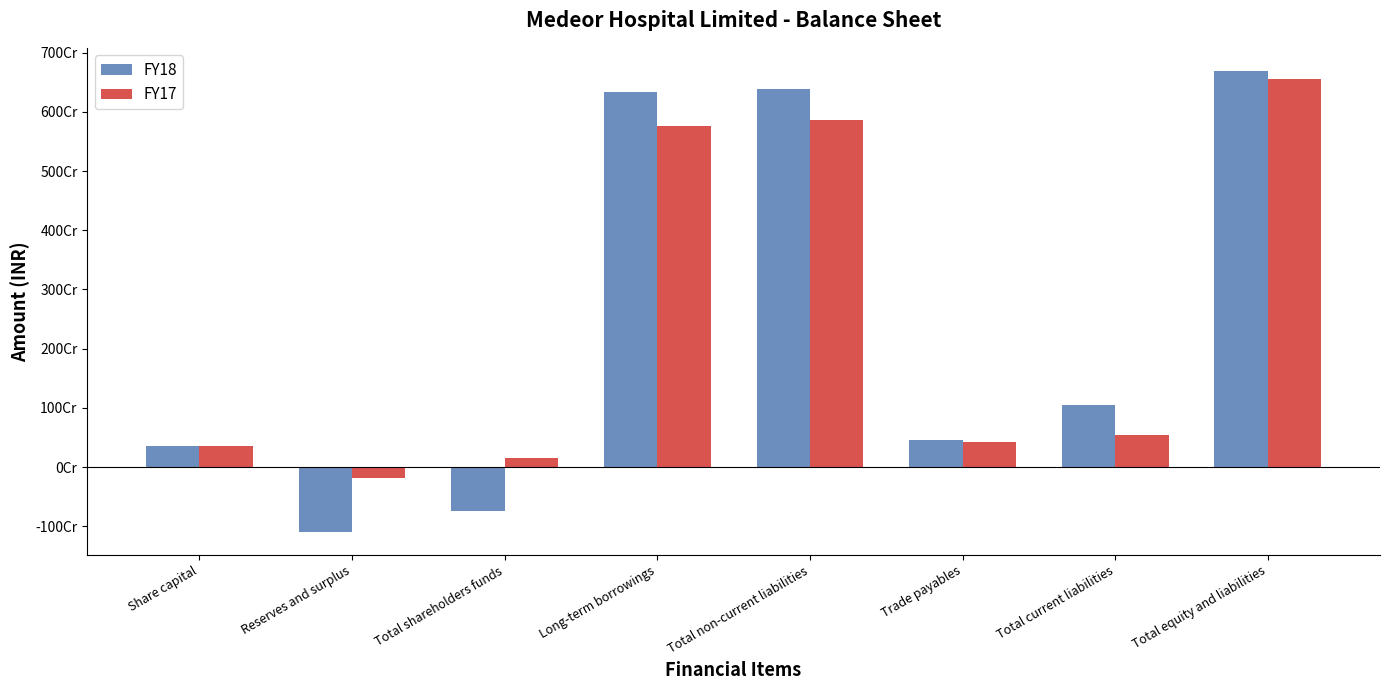

List the series in order of their overall mean, highest first.

FY17, FY18